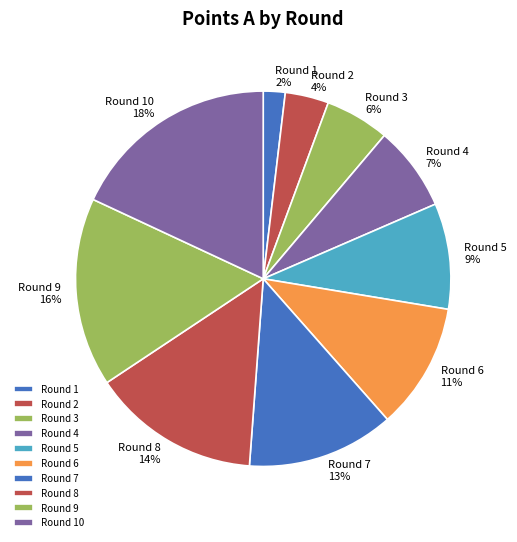

Is there any slice that represents more than half of the pie?

No